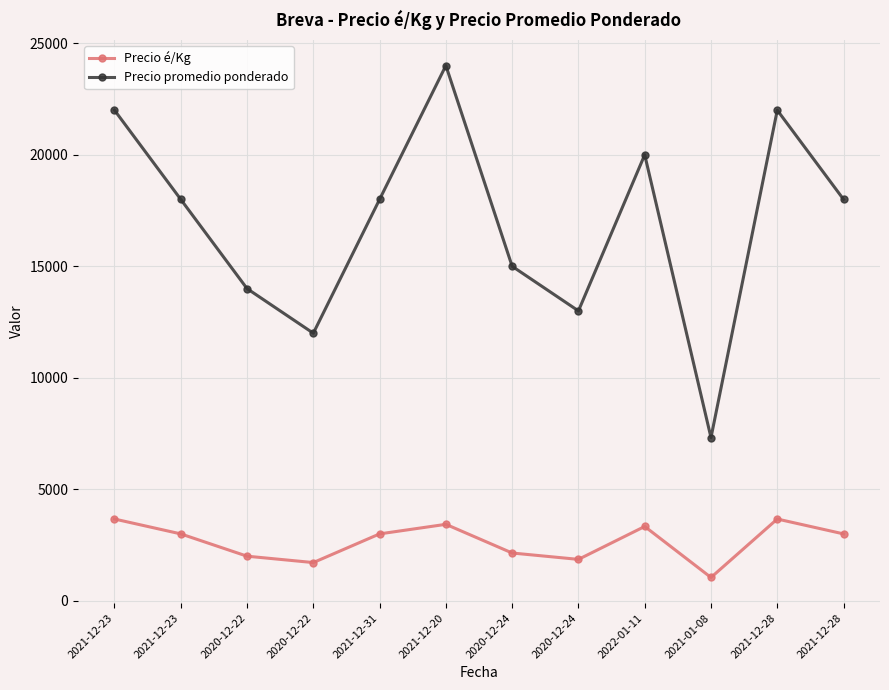

Count the number of categories in the chart.

12